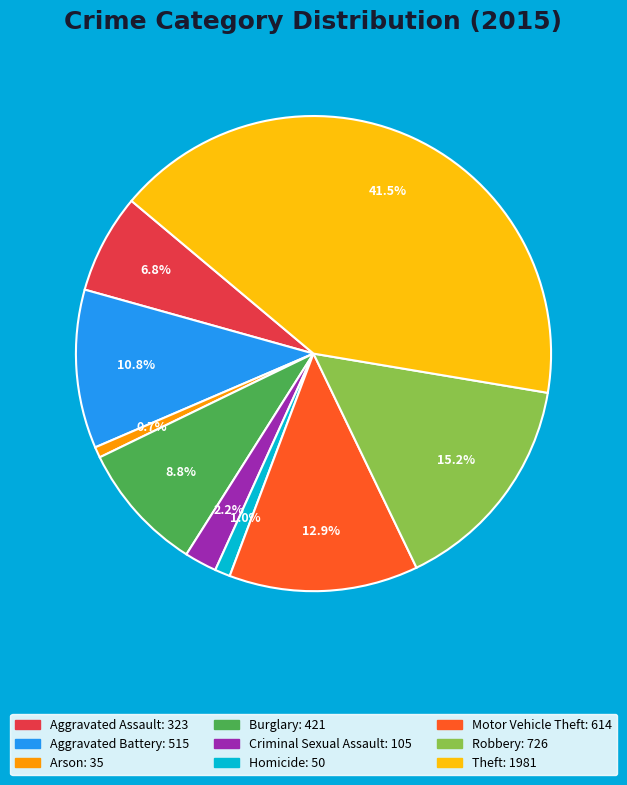

Which slice is the largest?

Theft